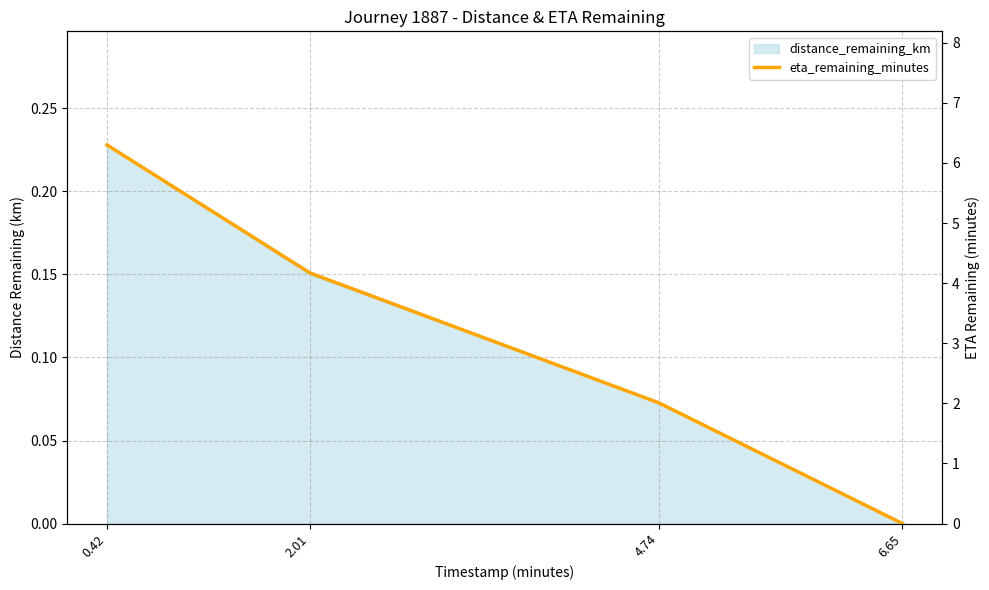

How many lines are shown in the chart?

1